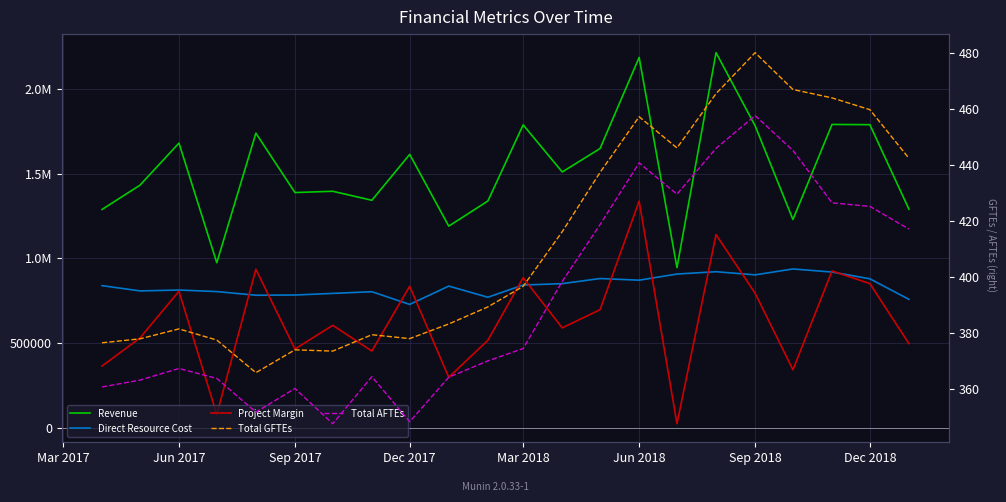

Which series has the largest total across all categories?

Revenue